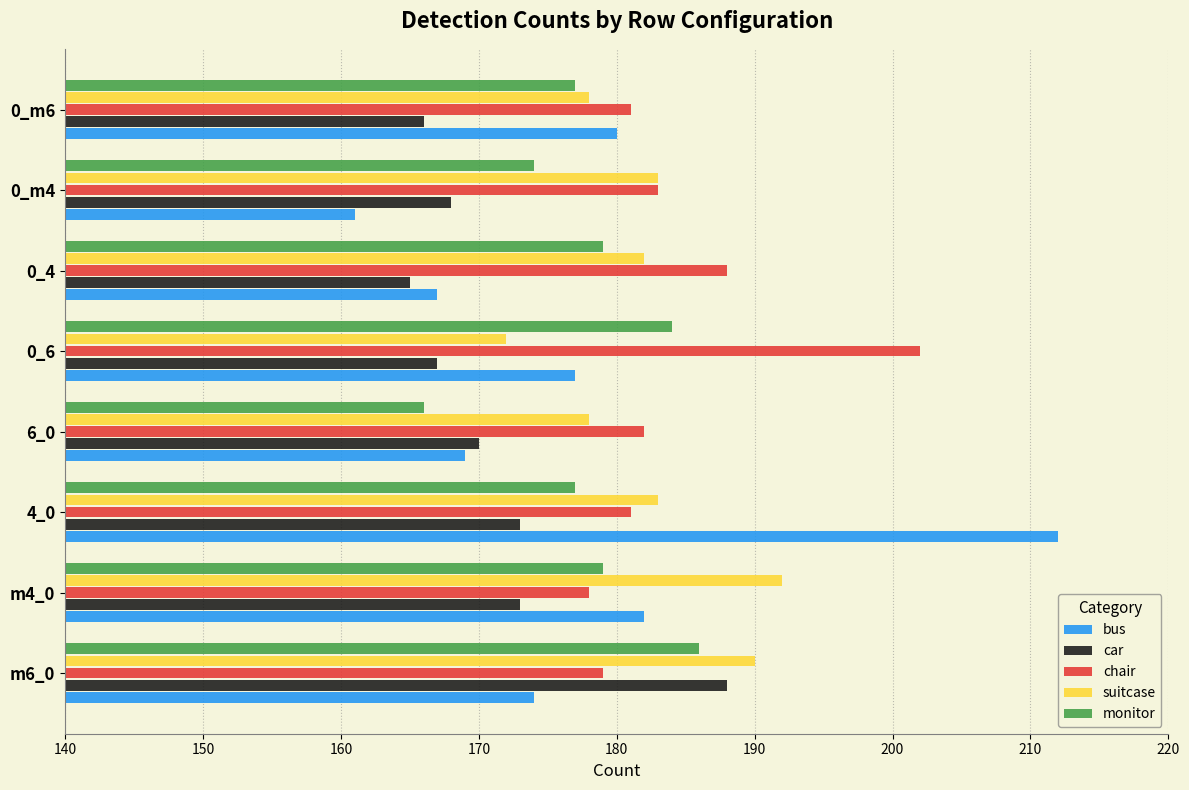

True or false: car has a value of 168 at 0_m4.

True